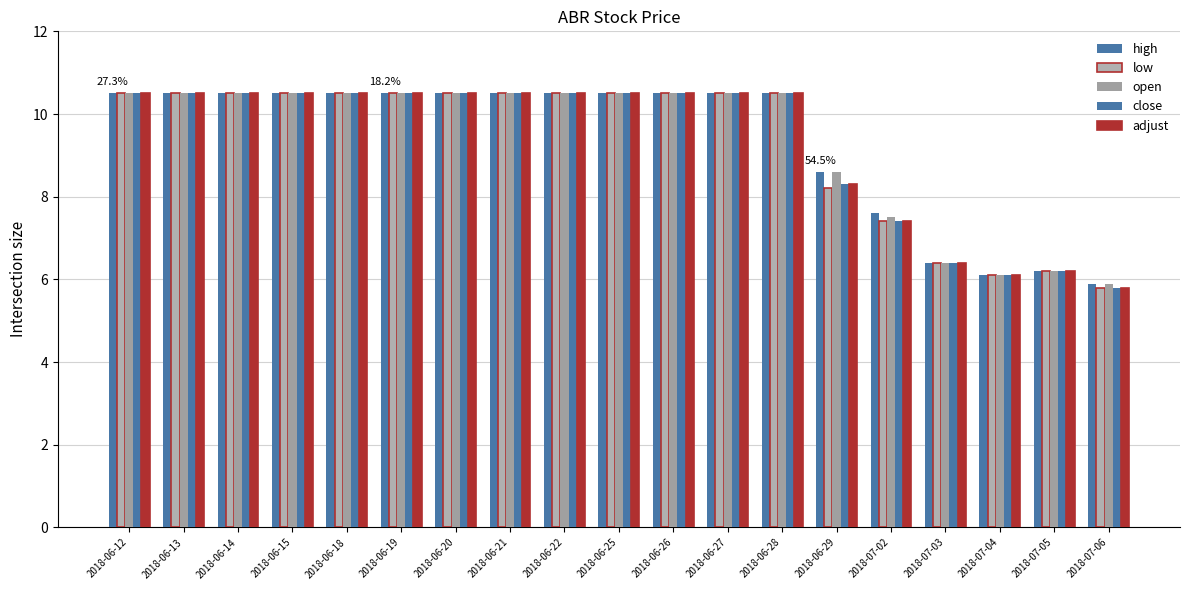

Count the number of data series in this chart.

5